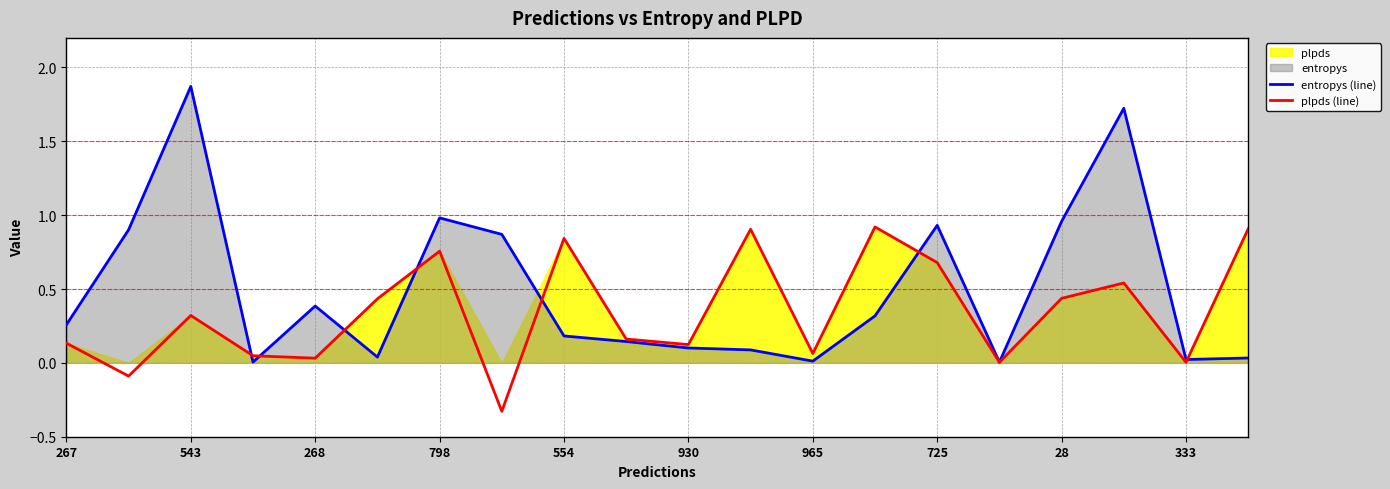

True or false: plpds (line) has a value of 0.7 at 725.

True